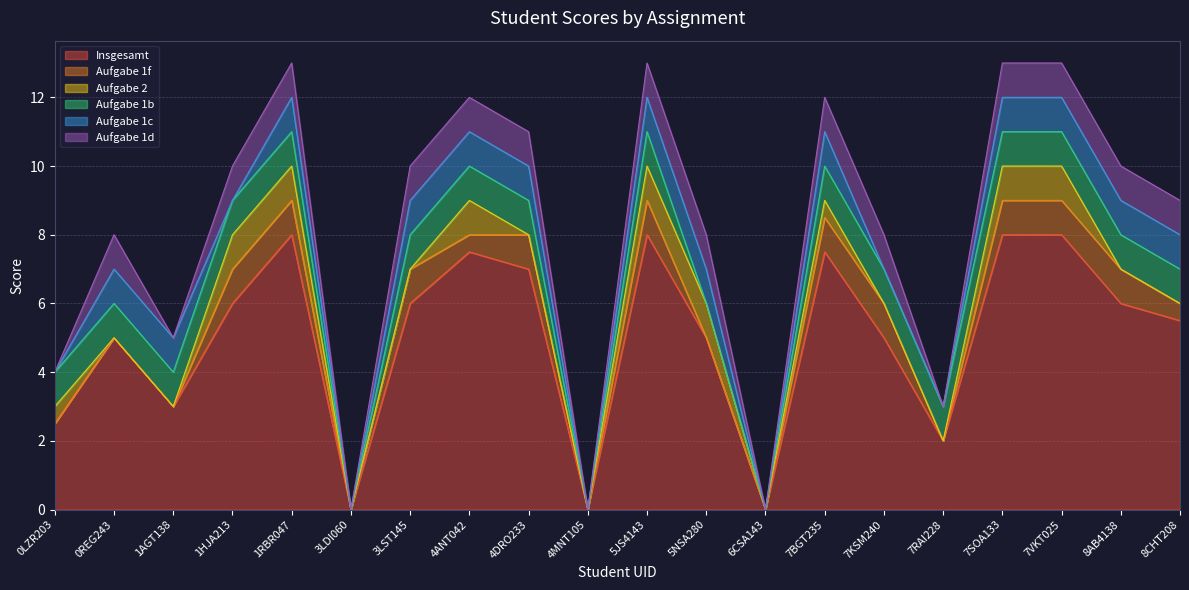

True or false: Aufgabe 1c and Aufgabe 1f cross at least once.

True